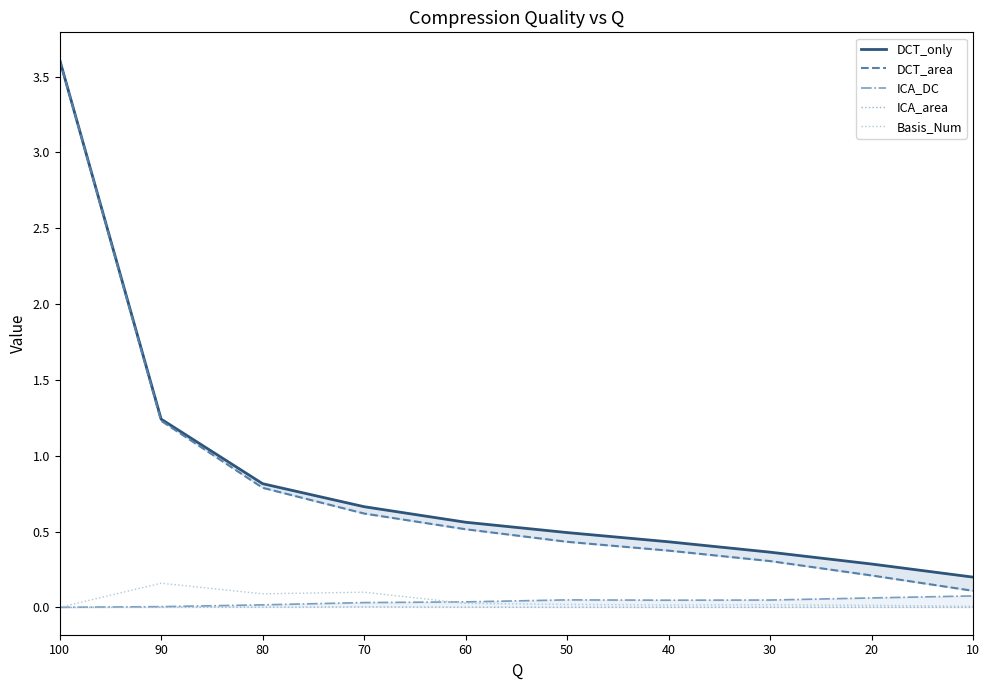

True or false: DCT_area and DCT_only intersect in this chart.

False